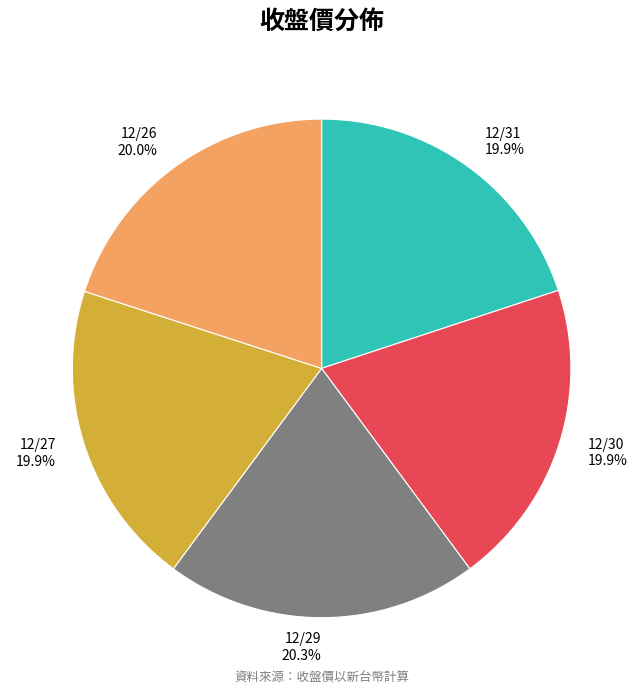

Is the sum of 12/26 and 12/30 greater than half?

No